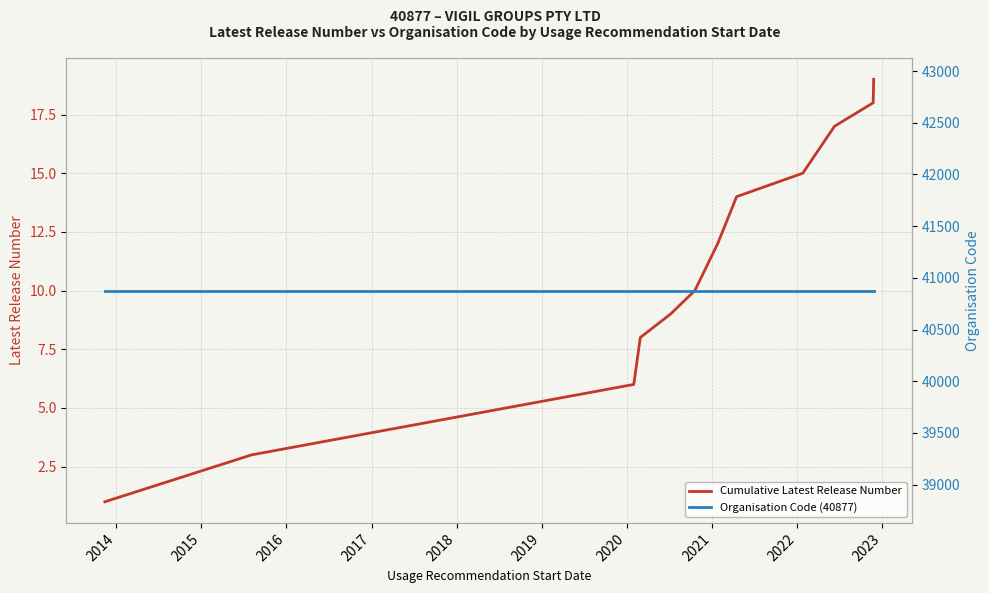

True or false: Cumulative Latest Release Number has a value of 2 at 2013.

False